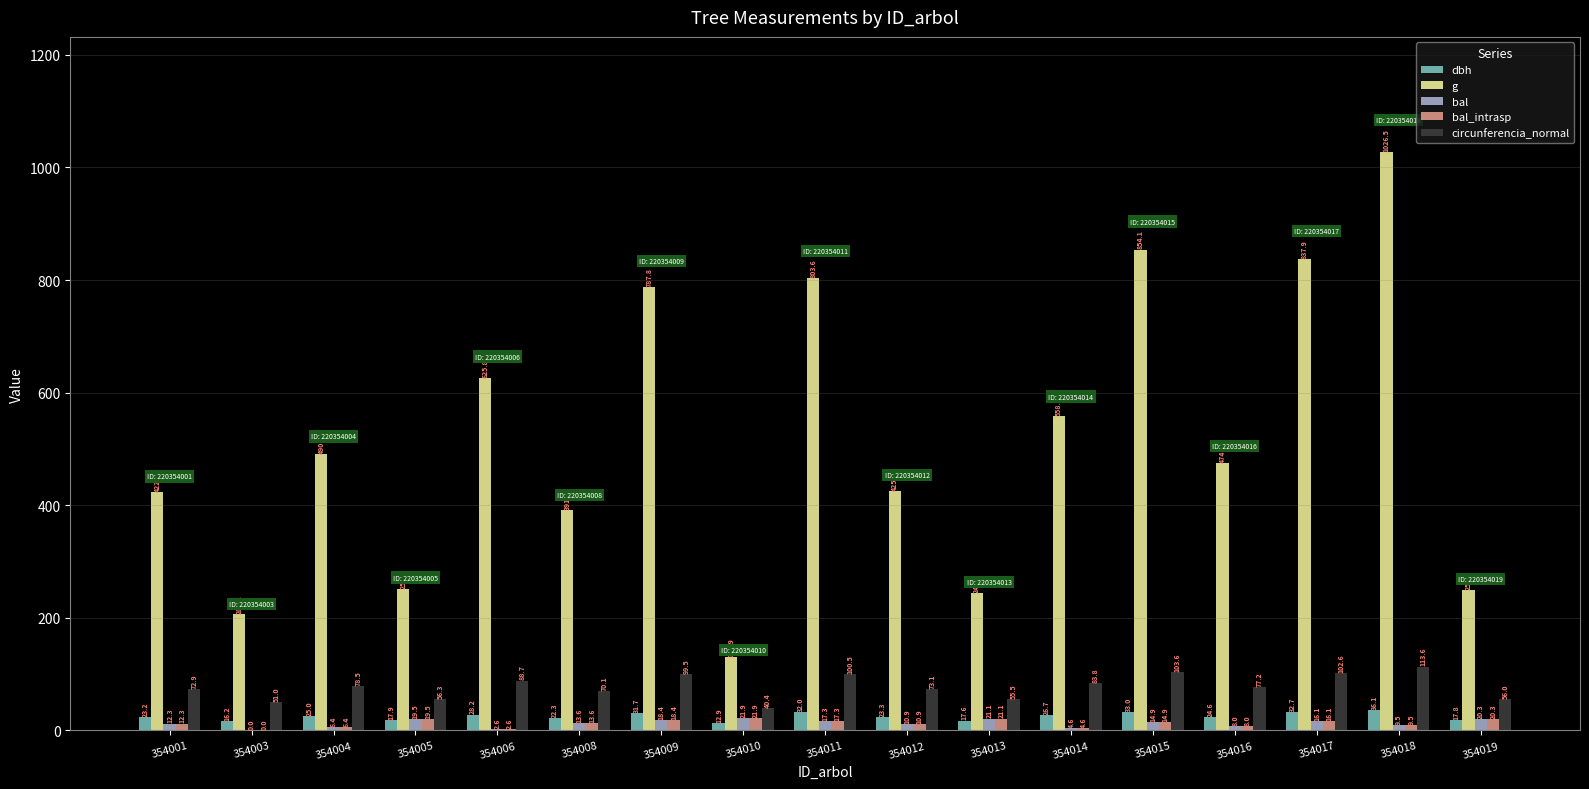

Which category has the highest value in the g series?

354018